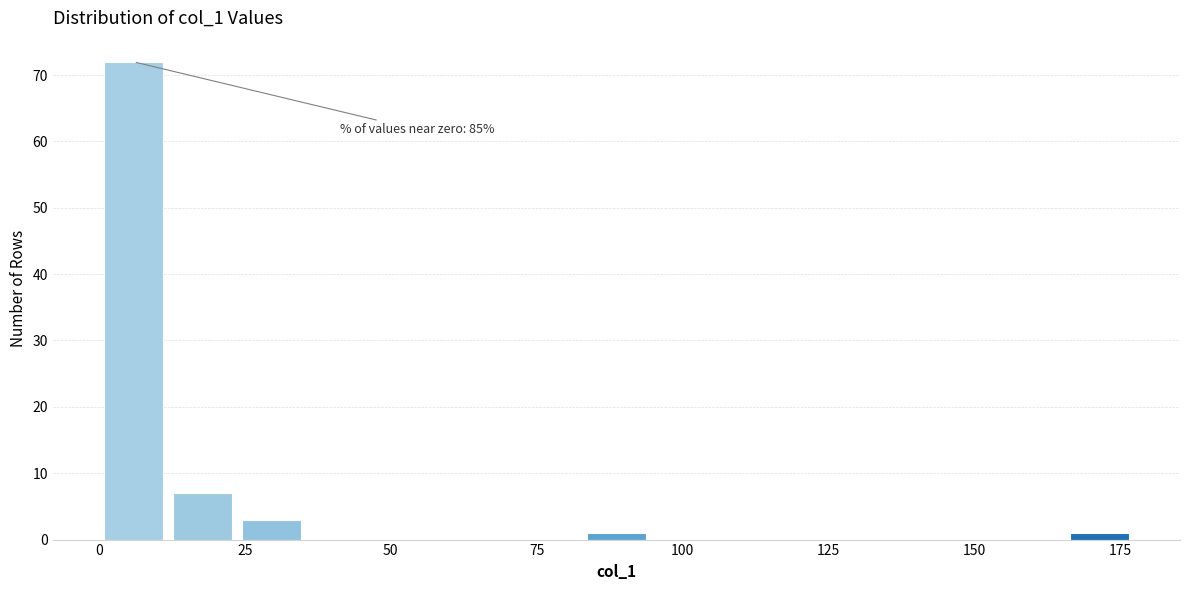

Read against the x-axis, roughly where is the centre of the tallest bar?

5